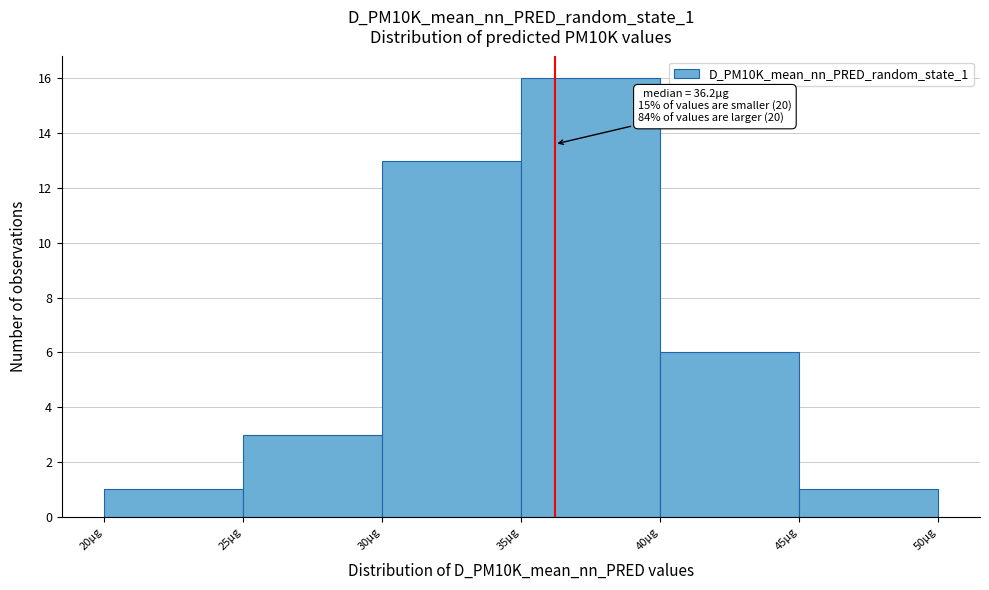

Which range on the x-axis has the tallest bar?

35 to 40